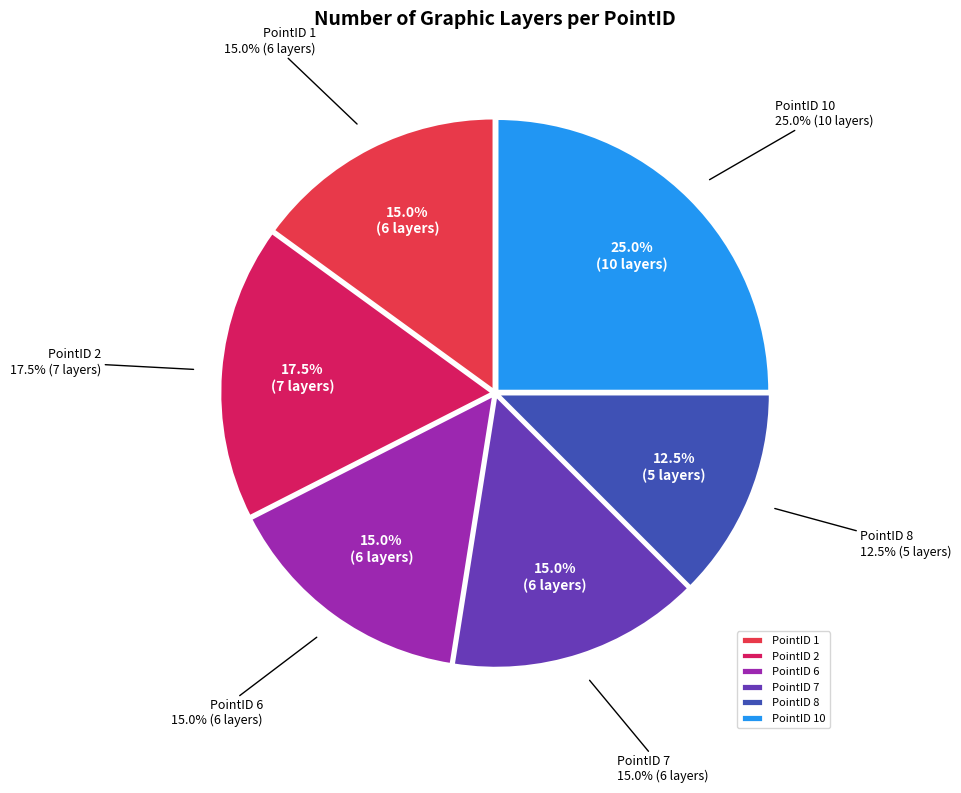

Rank the categories by value from lowest to highest.

8, 1, 6, 7, 2, 10